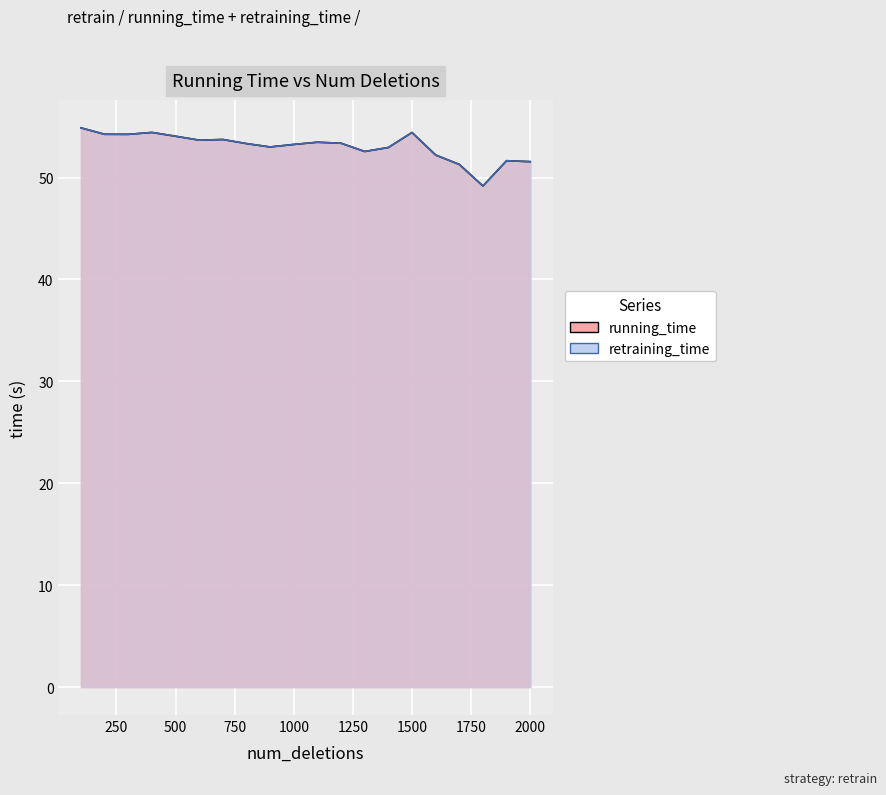

Rank the series by their maximum value, from highest to lowest.

running_time, retraining_time